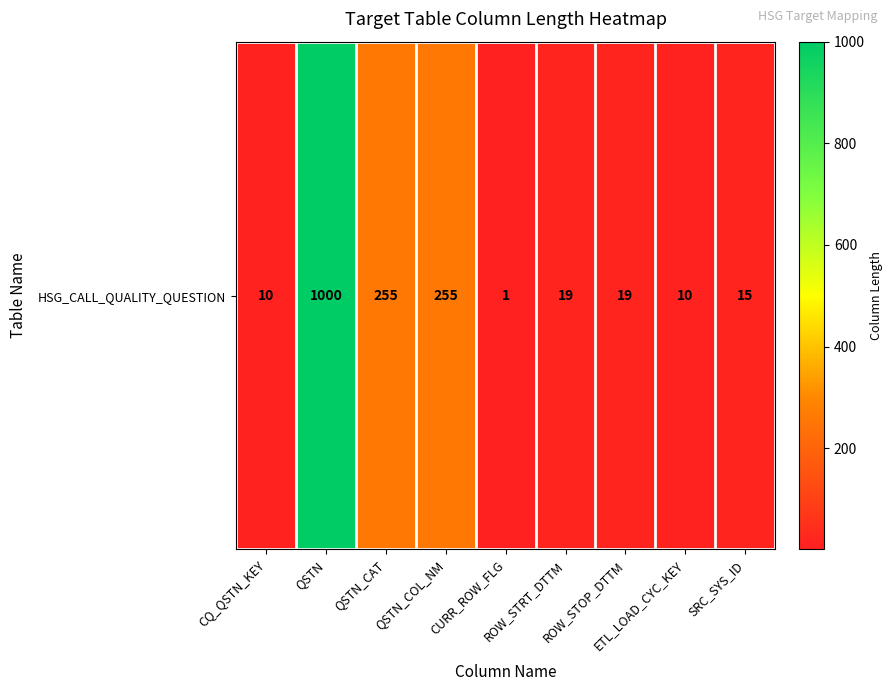

The chart shows a value of 2 at CURR_ROW_FLG. True or false?

False